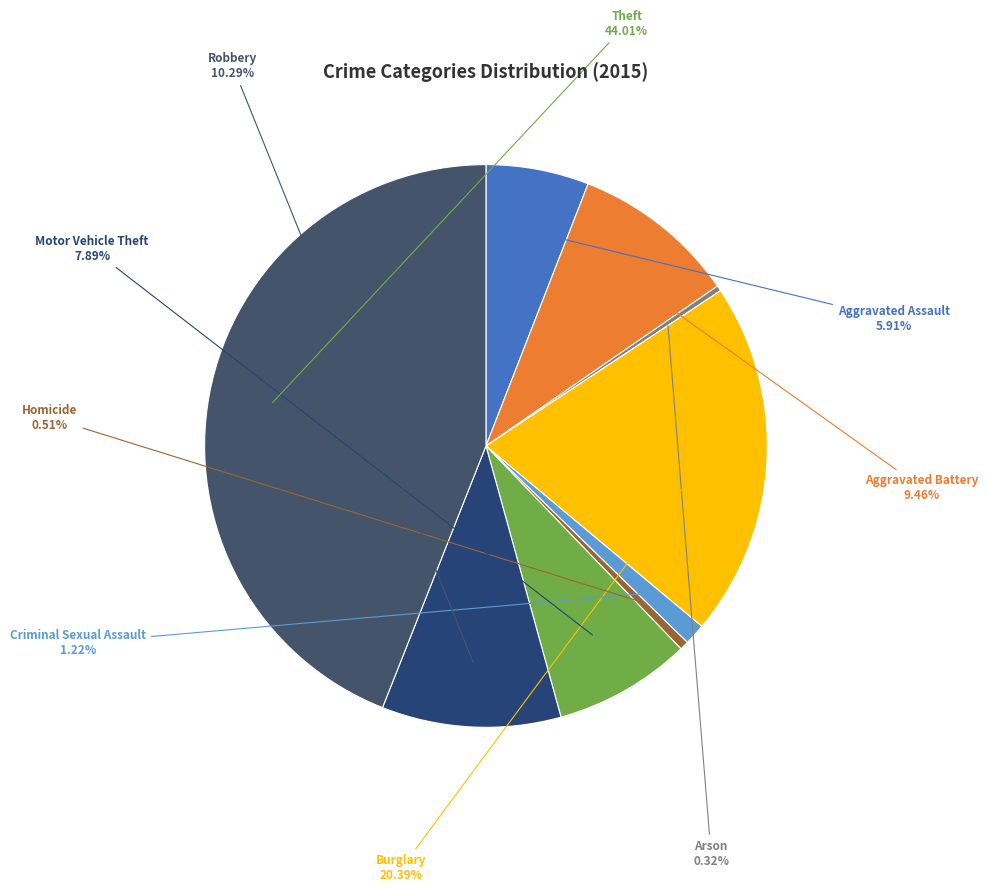

What percentage do Robbery and Burglary together represent?

30.7%